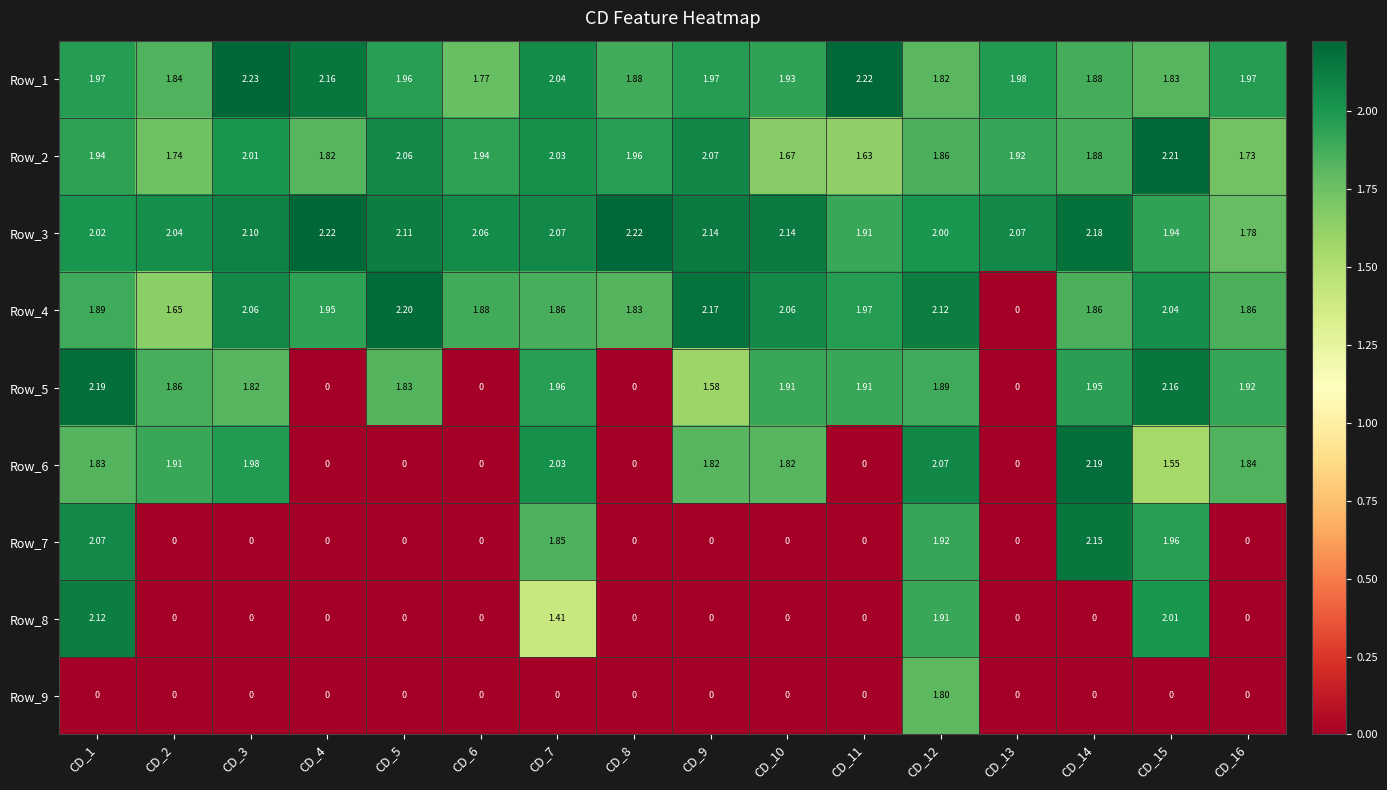

At how many categories does at least one series exceed 0?

16